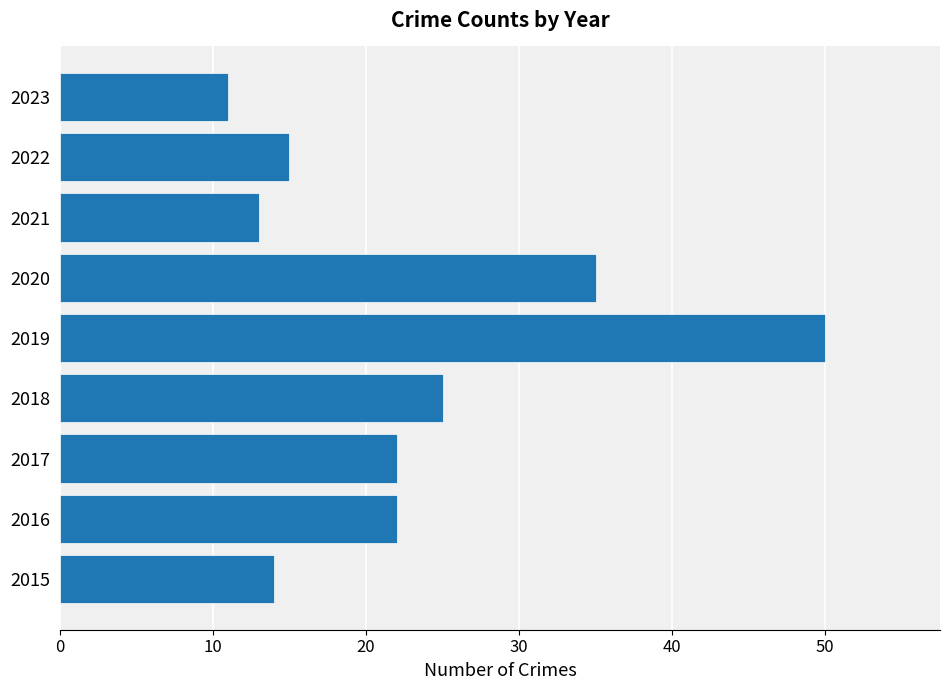

What is the smallest value displayed?

11